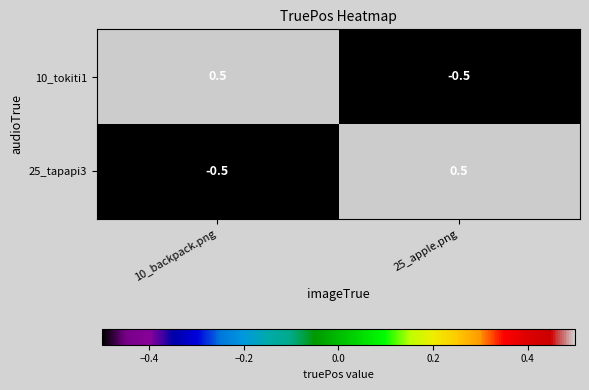

Is the value of 10_tokiti1 at 25_apple.png greater than the value of 25_tapapi3 at 25_apple.png?

No